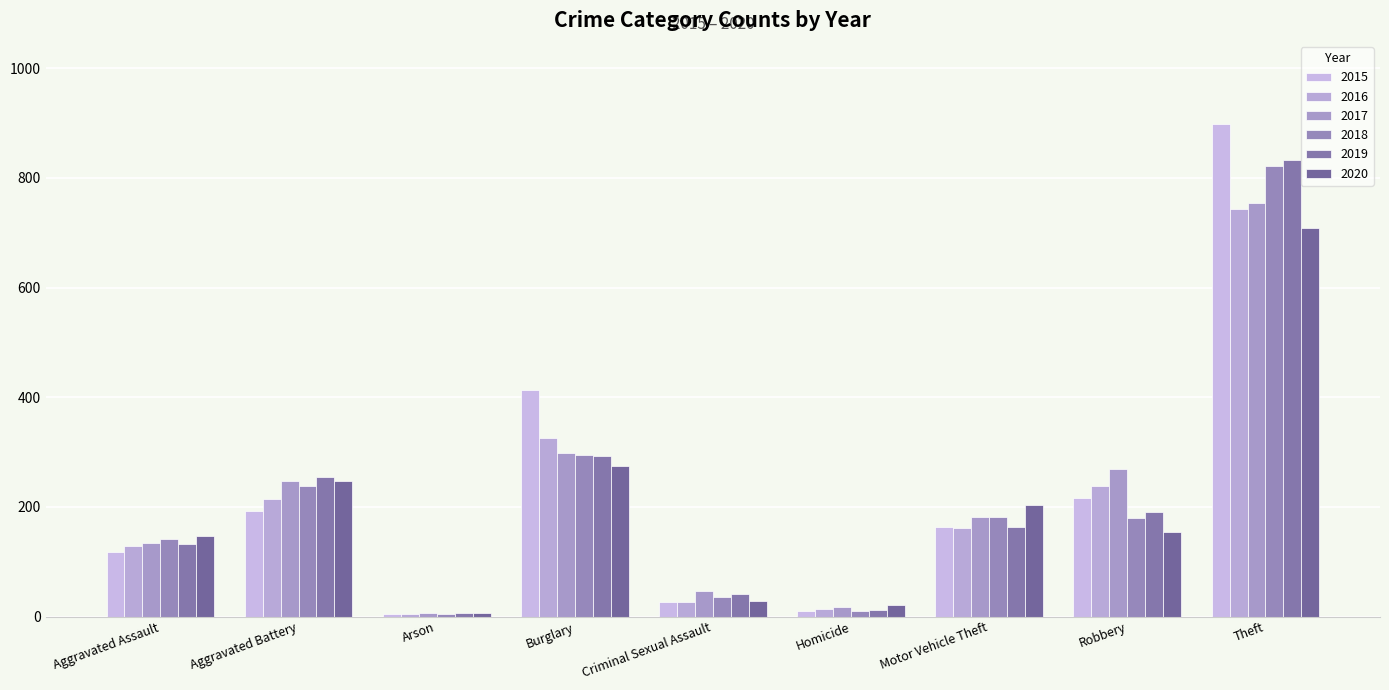

What is the sum of the 2020 values at Homicide and Aggravated Assault?

167